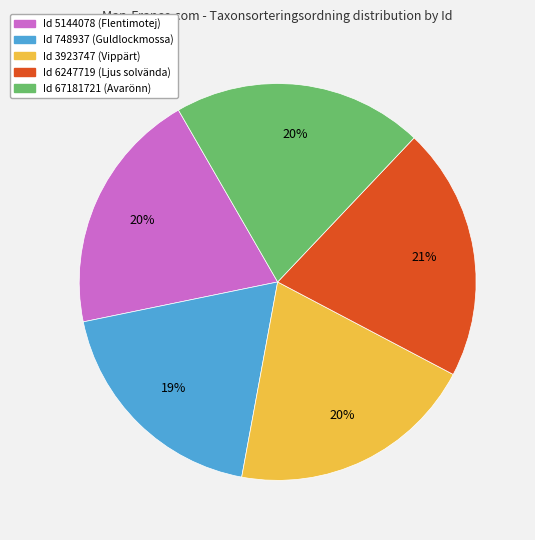

What is the smallest slice in the pie chart?

Id 748937 (Guldlockmossa)